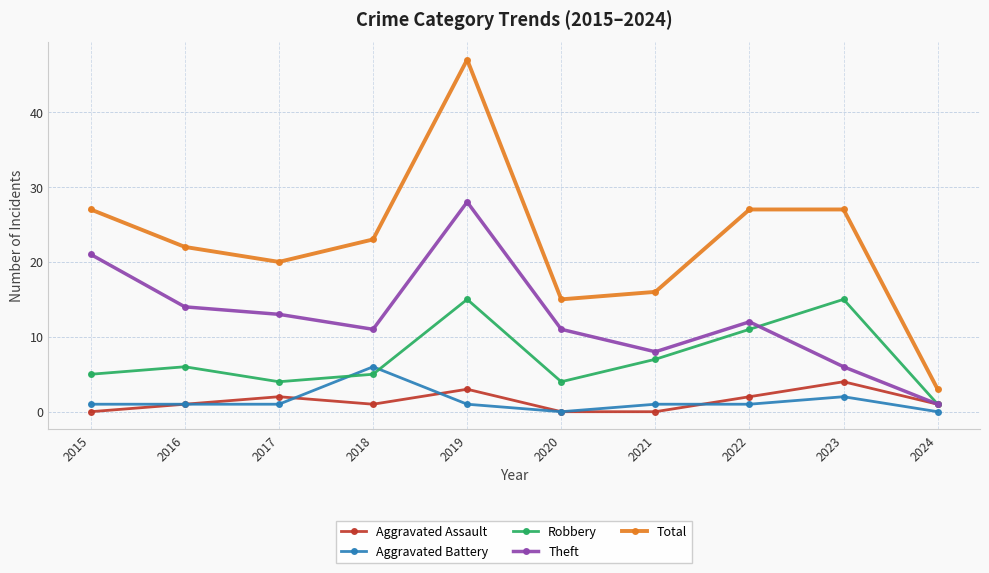

True or false: Robbery has a value of 1 at 2024.

True